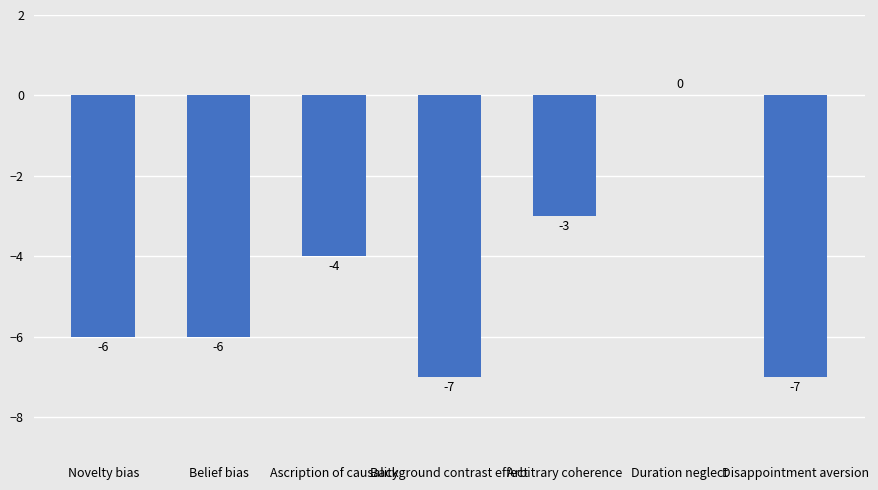

What is the sum of all values?

-33